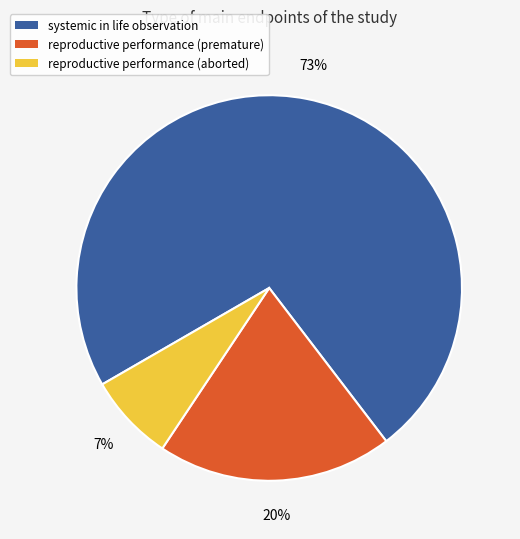

Is it true that systemic in life observation is 78% of the pie?

False